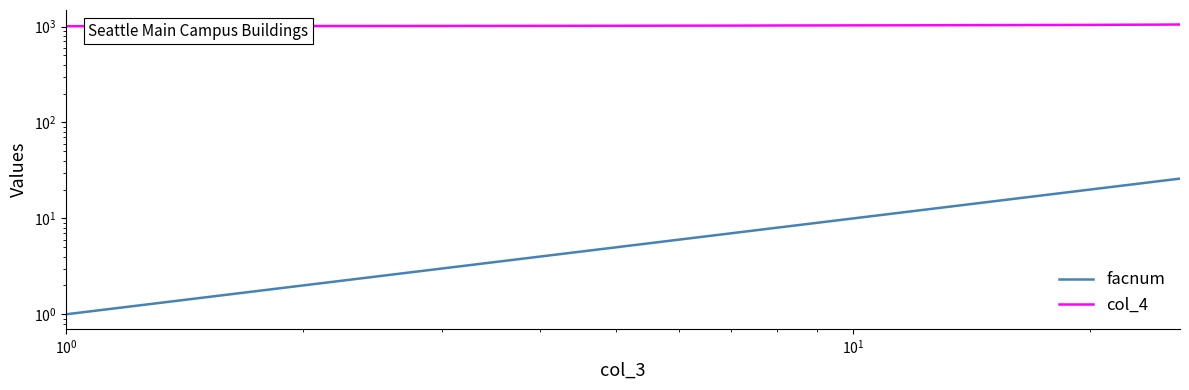

Reading left to right, extract all data points from this chart.

facnum: 1	4	5	6	7	8	10	11	12	15	16	17	18	19	20	22	23	24	25	26
col_4: 1008	1017	1019	1022	1023	1026	1029	1030	1031	1036	1037	1038	1039	1040	1041	1045	1046	1047	1049	1051